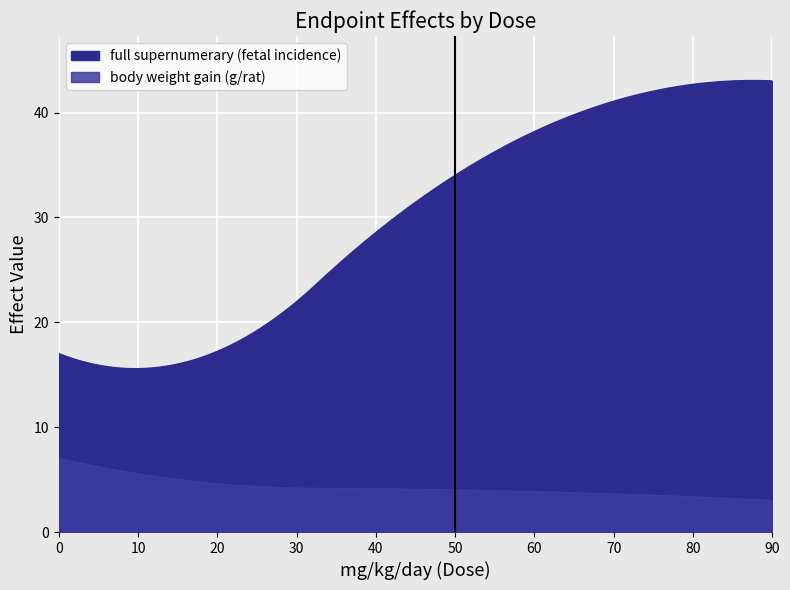

Rank the series by their maximum value, from highest to lowest.

full supernumerary (fetal incidence), body weight gain (g/rat)